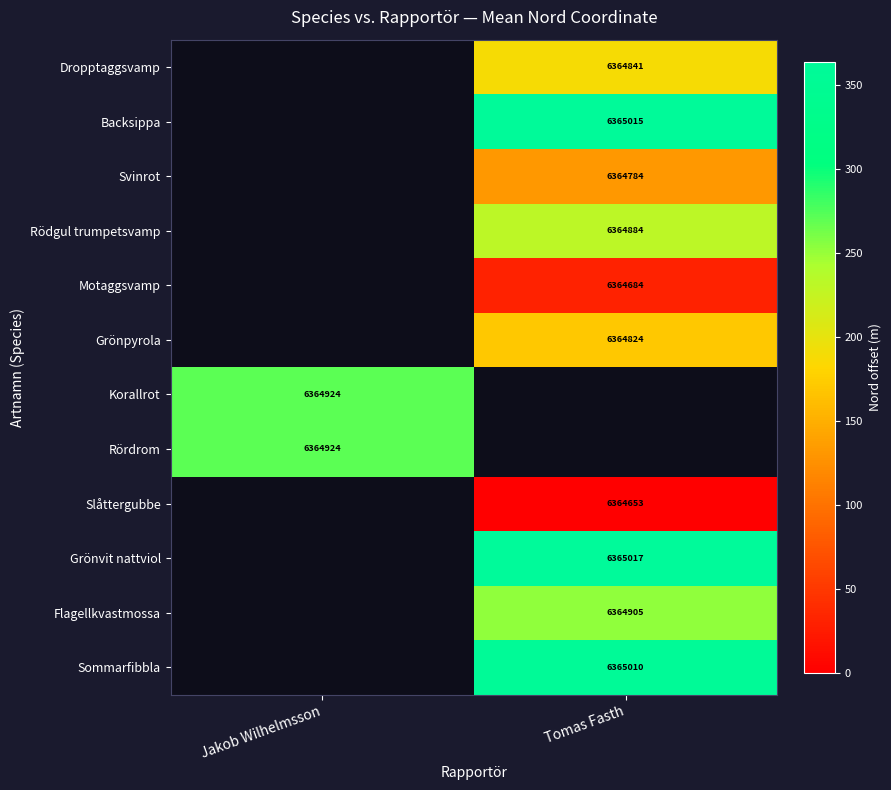

Is the value of Grönvit nattviol at Tomas Fasth greater than the value of Slåttergubbe at Tomas Fasth?

Yes